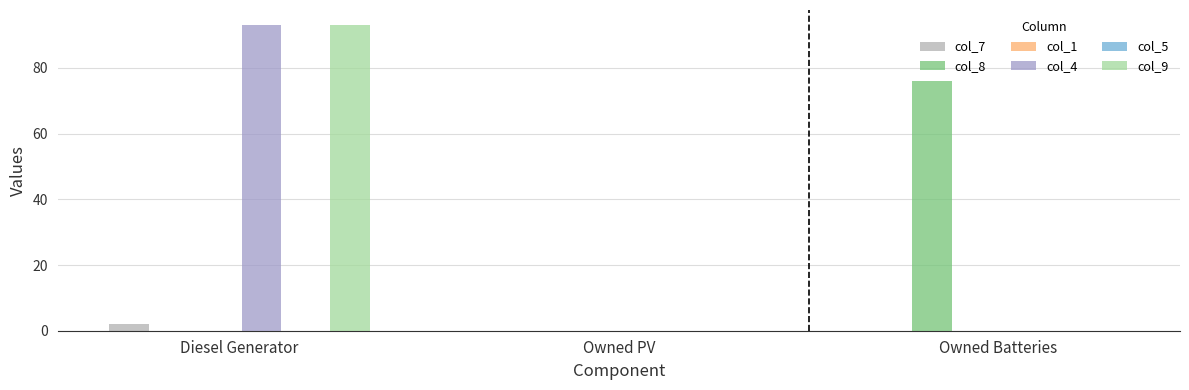

Which series has the largest total across all categories?

col_4